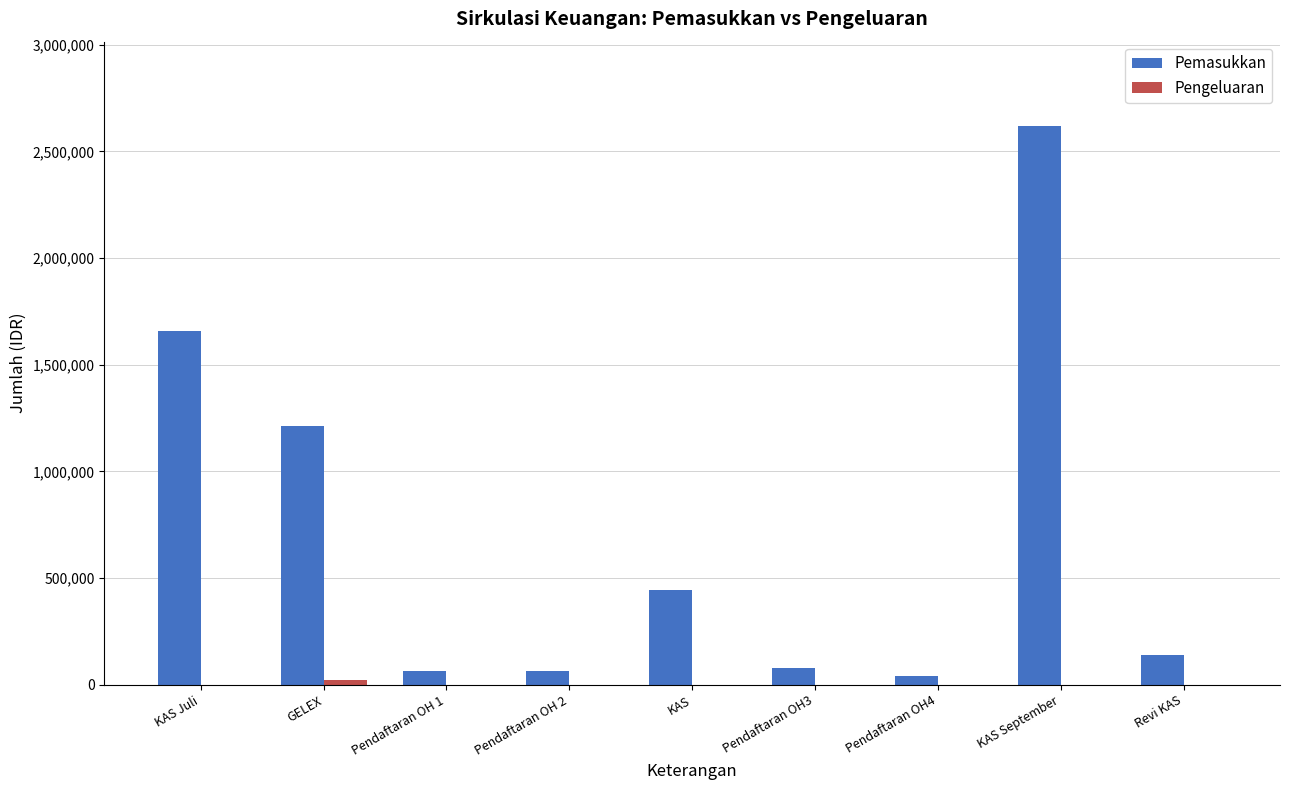

What value does the Pemasukkan series have at KAS September?

2621144.3